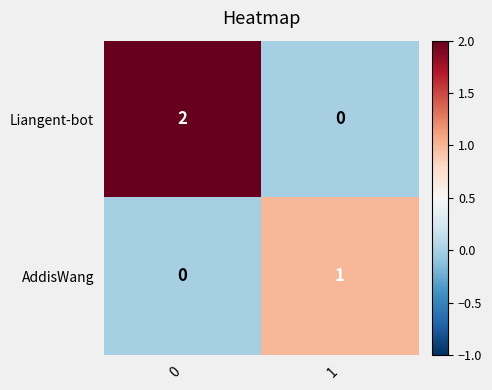

List the series in order of their peak value, highest first.

Liangent-bot, AddisWang